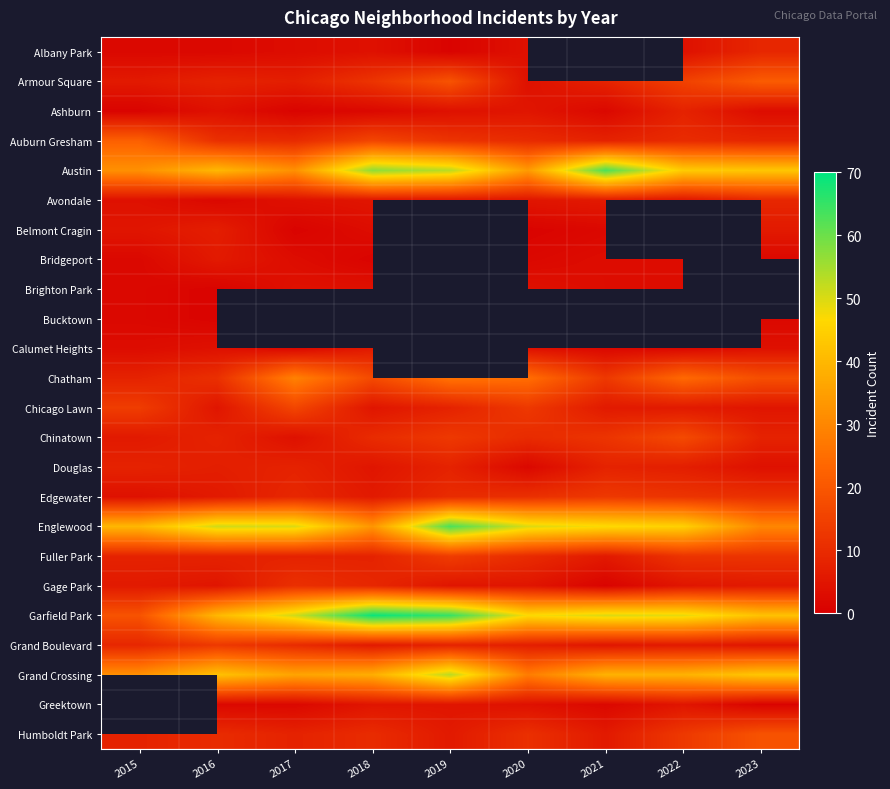

Which series changed the most between 2015 and 2017?

Garfield Park